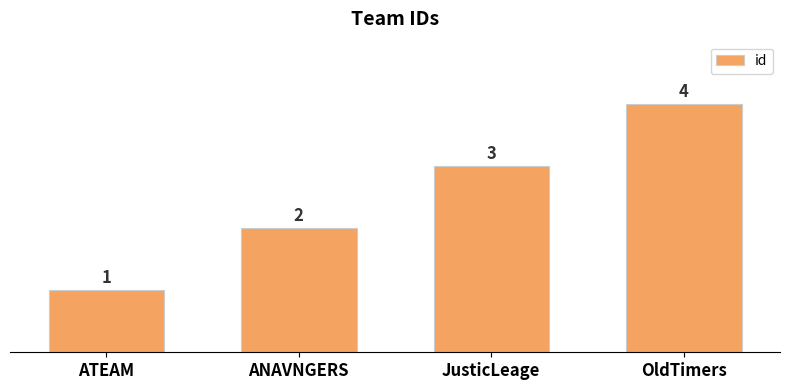

What is the sum of all values?

10